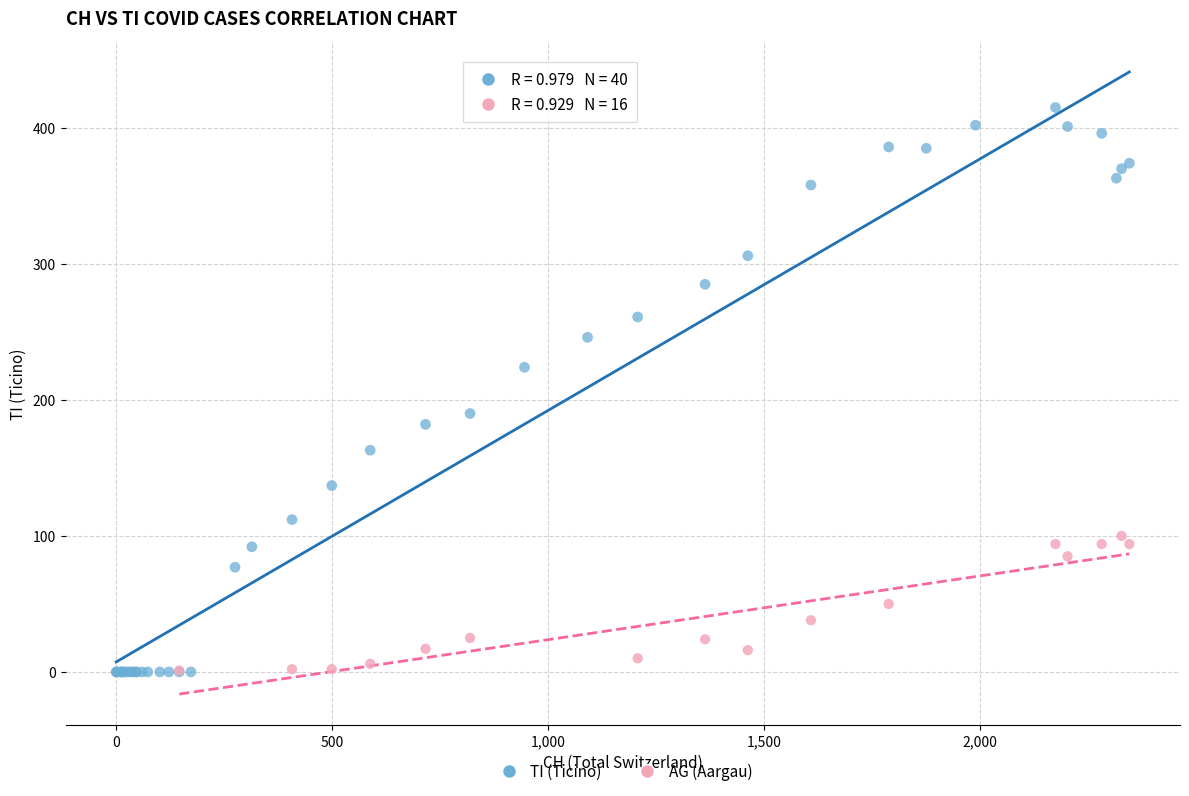

Which series has the widest spread of Y values?

TI (Ticino)